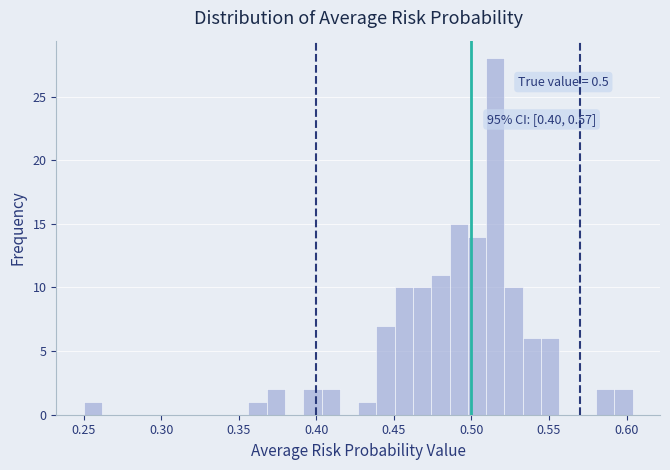

Read against the x-axis, roughly where is the centre of the tallest bar?

0.515